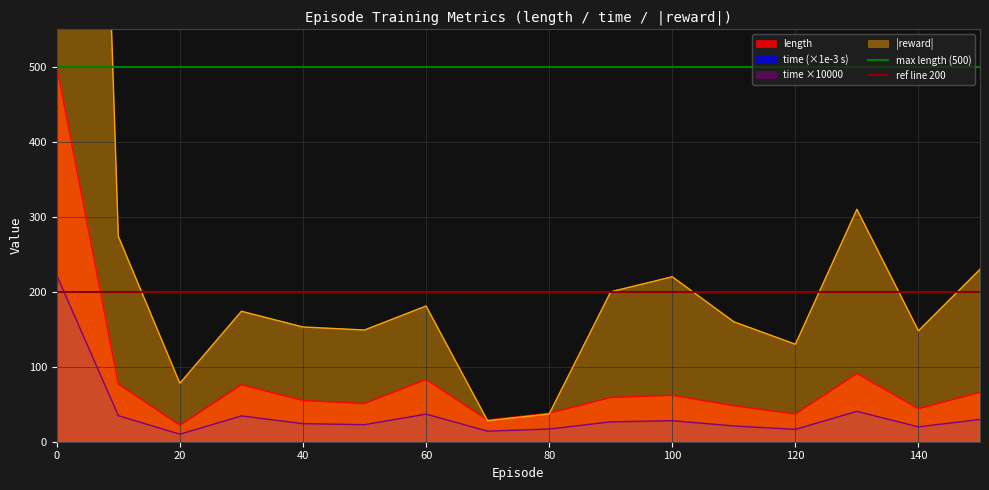

What is the sum of all max length (500) values?

1000